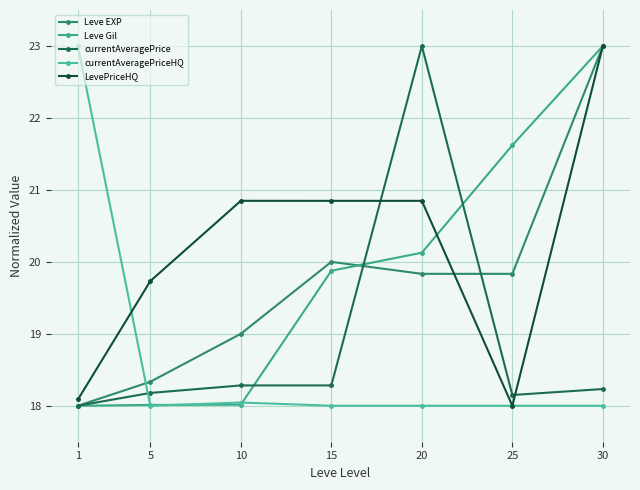

Reading left to right, what are all the values shown in this chart?

Leve EXP: 1=18.0	5=18.3	10=19.0	15=20.0	20=19.8	25=19.8	30=23.0
Leve Gil: 1=18.0	5=18.0	10=18.0	15=19.9	20=20.1	25=21.6	30=23.0
currentAveragePrice: 1=18.0	5=18.2	10=18.3	15=18.3	20=23.0	25=18.1	30=18.2
currentAveragePriceHQ: 1=23.0	5=18.0	10=18.0	15=18.0	20=18.0	25=18.0	30=18.0
LevePriceHQ: 1=18.1	5=19.7	10=20.8	15=20.8	20=20.8	25=18.0	30=23.0